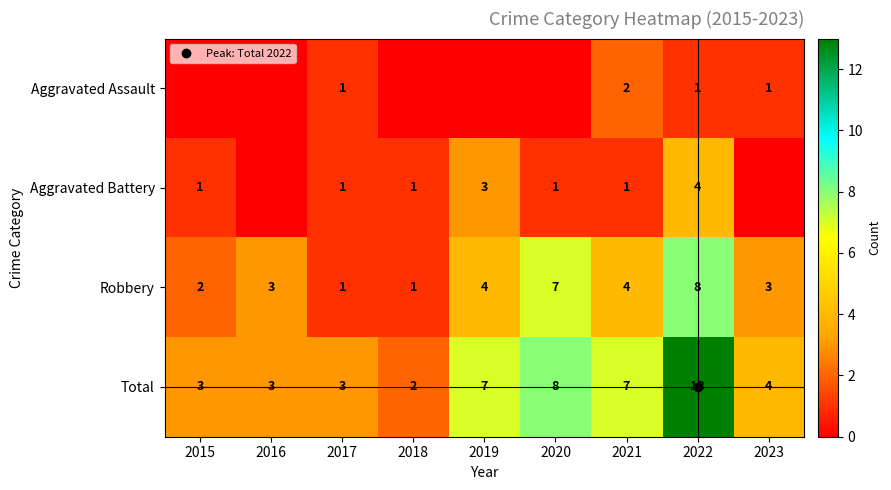

What is the difference between the highest and lowest values at 2022?

12